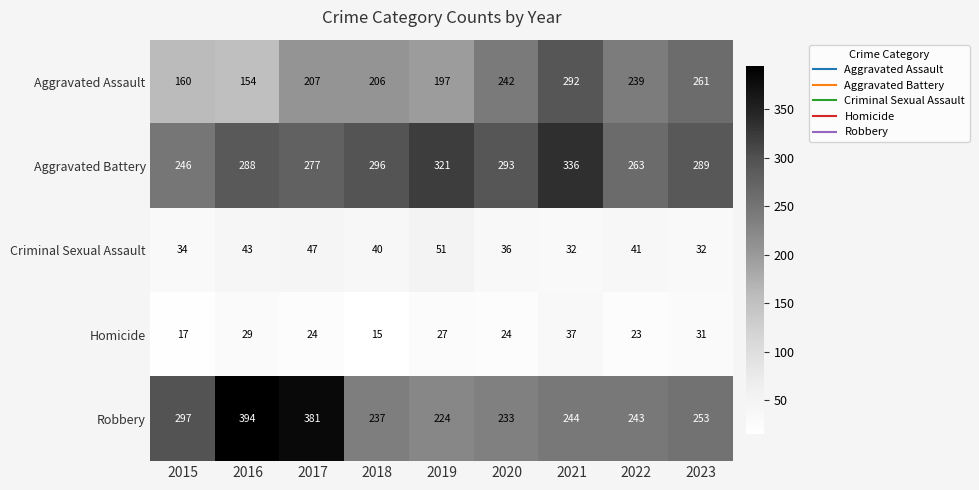

What is the minimum value shown in the chart?

15